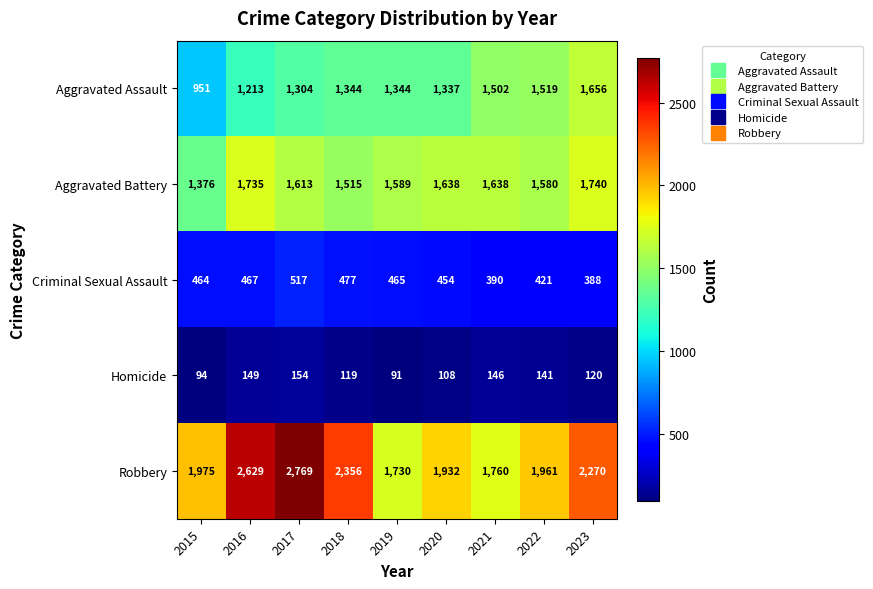

The Criminal Sexual Assault series shows 390 at 2021. True or false?

True